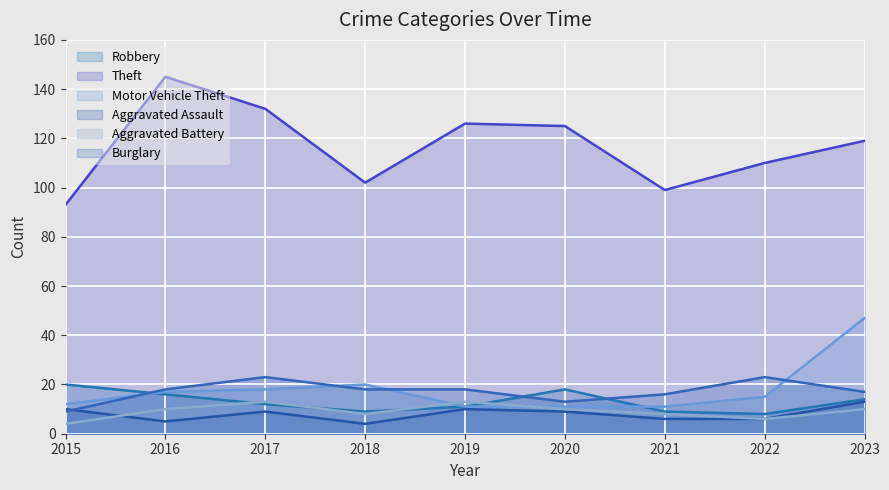

Which series changed the most between 2015 and 2018?

Robbery